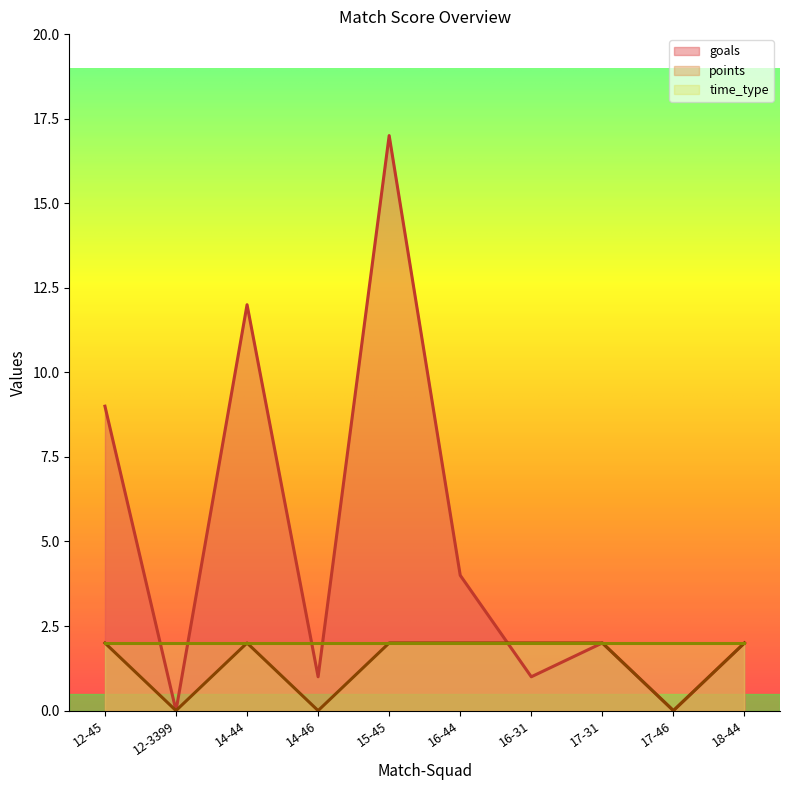

Reading right to left, transcribe all the data shown in this chart.

goals: 2	0	2	1	4	17	1	12	0	9
points: 2	0	2	2	2	2	0	2	0	2